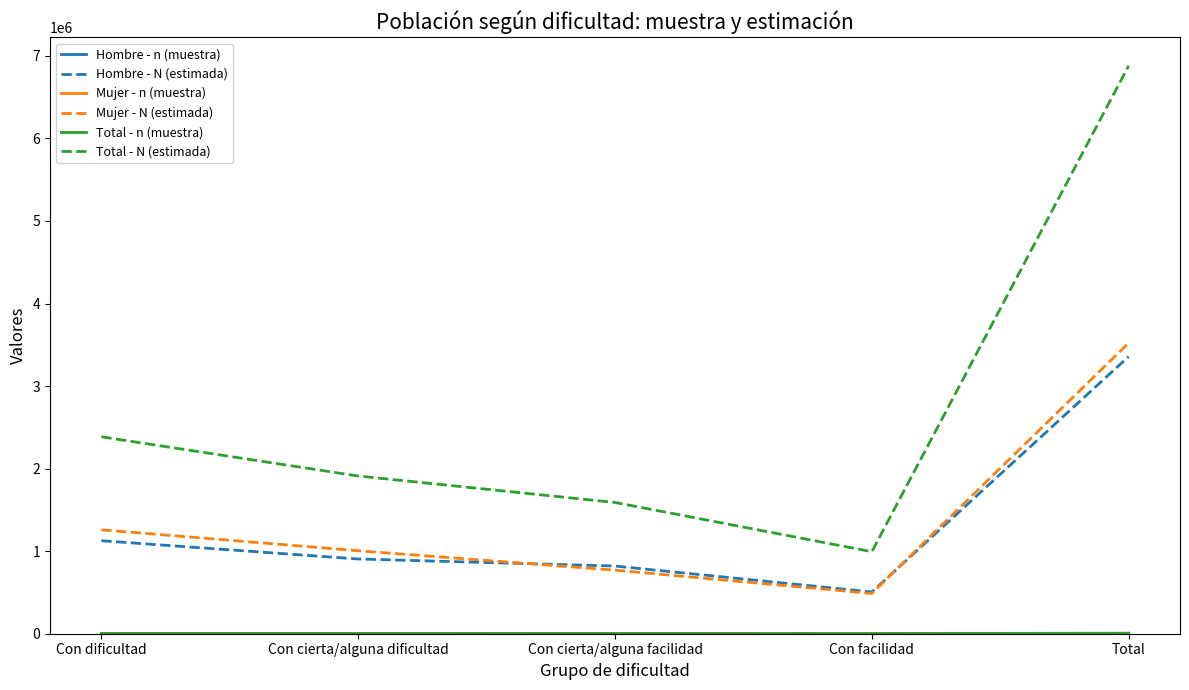

List the labels in order of Total - N (estimada) value, largest first.

Total, Con dificultad, Con cierta/alguna dificultad, Con cierta/alguna facilidad, Con facilidad